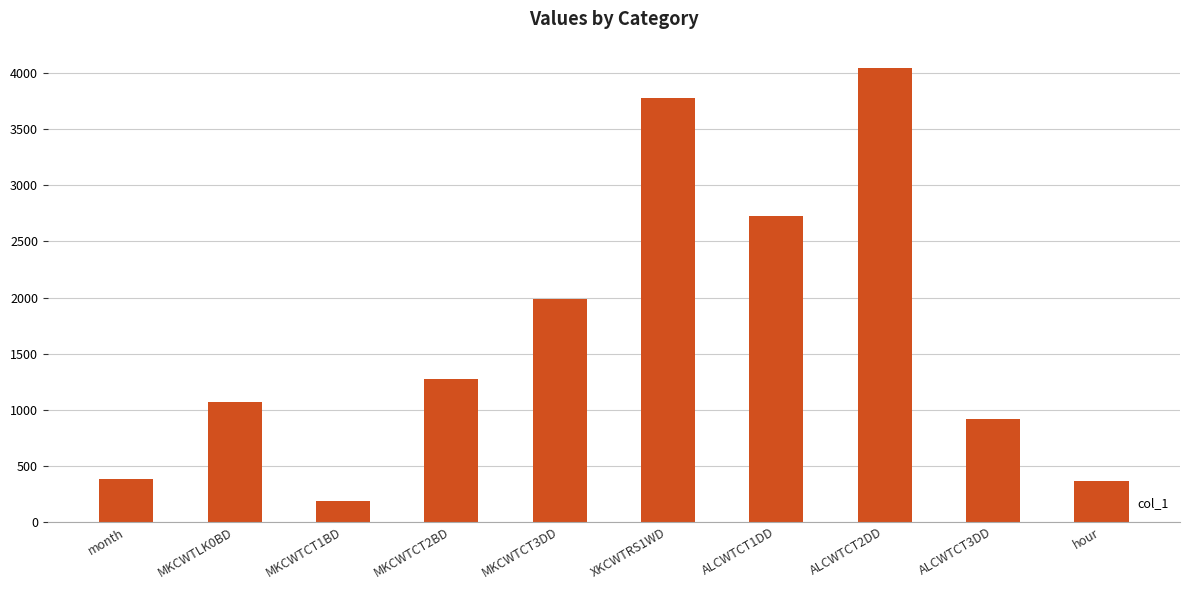

Which has a higher value, ALCWTCT1DD or MKCWTLK0BD?

ALCWTCT1DD